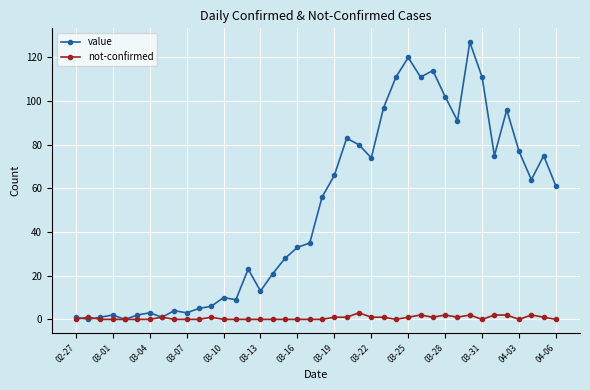

True or false: not-confirmed has more than 2 interior local peaks.

True